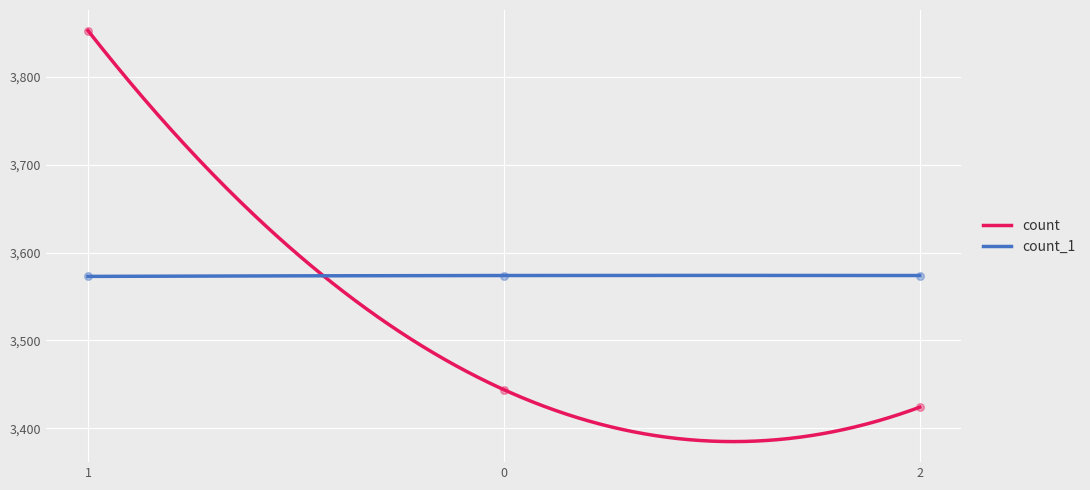

Which series has the widest spread of Y values?

count